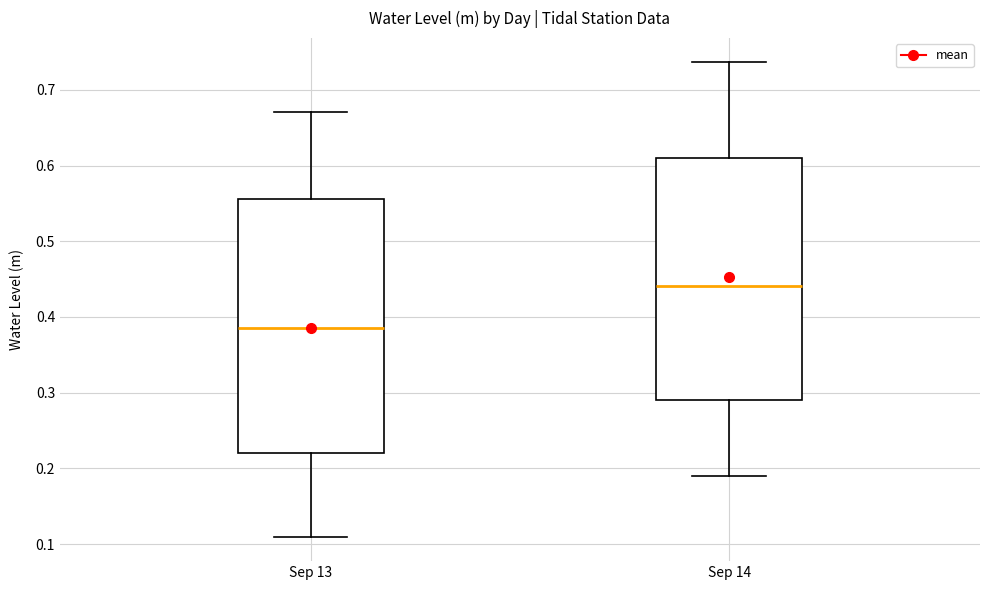

Reading left to right, read every box against the y-axis: the position of its median line, the range the box covers, and the ends of its whiskers. The values are not printed on the chart, so give them approximately, as read against the axis.

Sep 13: median 0.39, box 0.22 to 0.56, whiskers 0.11 to 0.67
Sep 14: median 0.44, box 0.29 to 0.61, whiskers 0.19 to 0.74